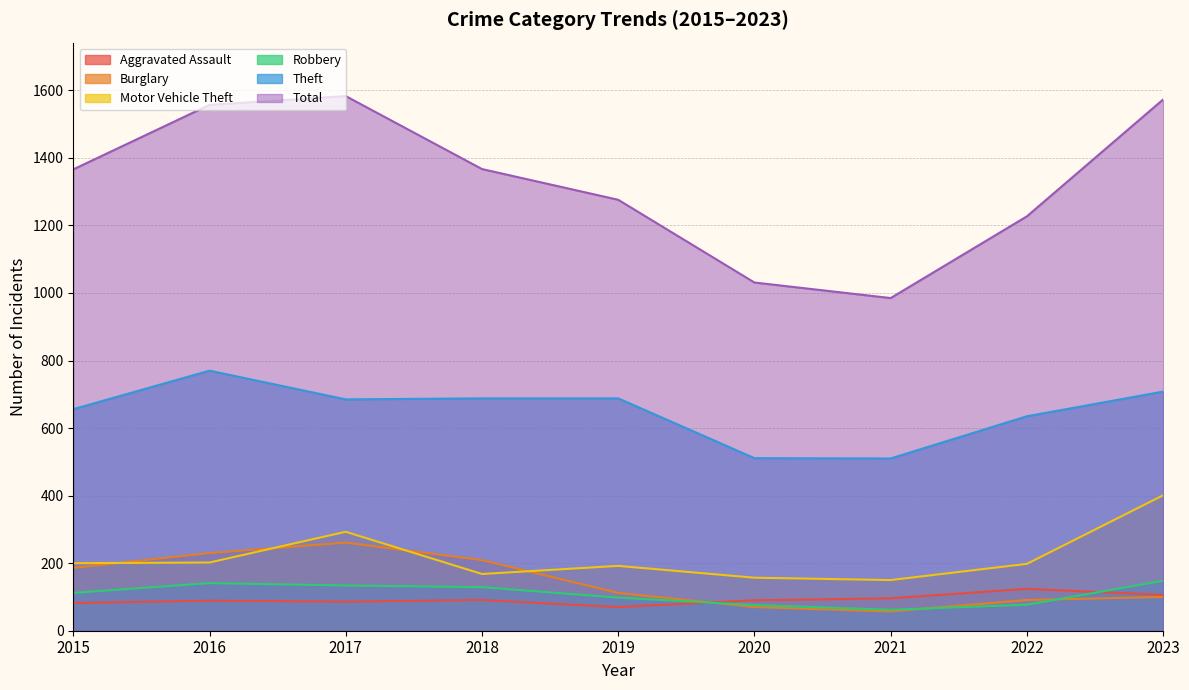

What is the total value across all series at 2023?

3036